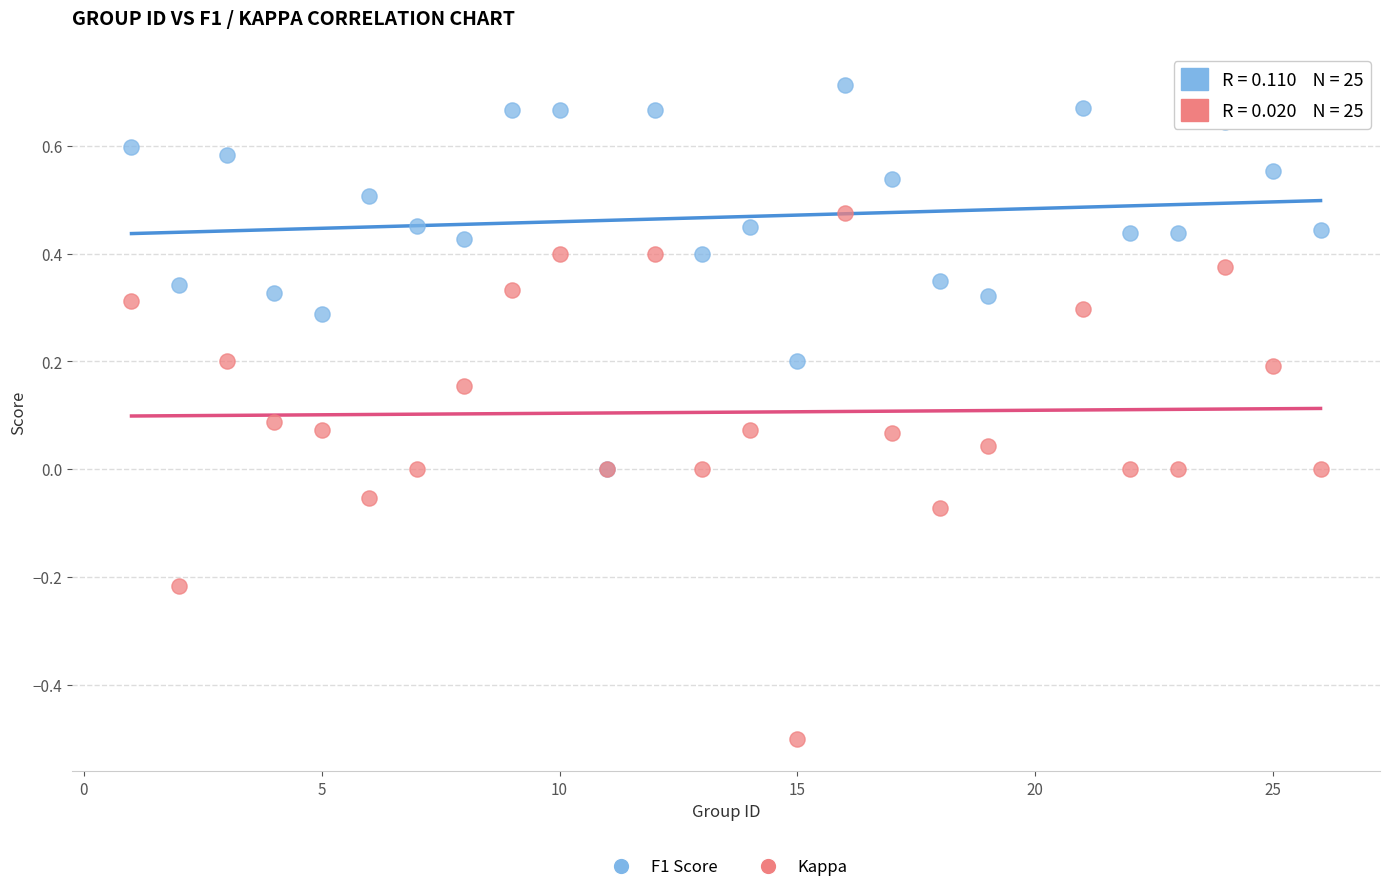

Which series contains the lowest Y value?

Kappa